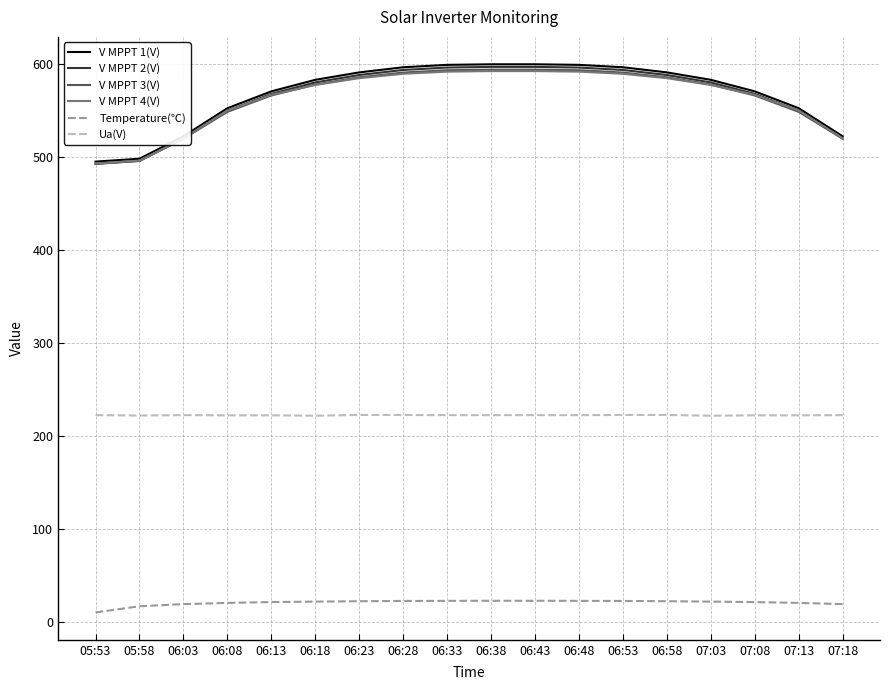

Is the value of Temperature(℃) at 06:08 greater than the value of Ua(V) at 07:18?

No